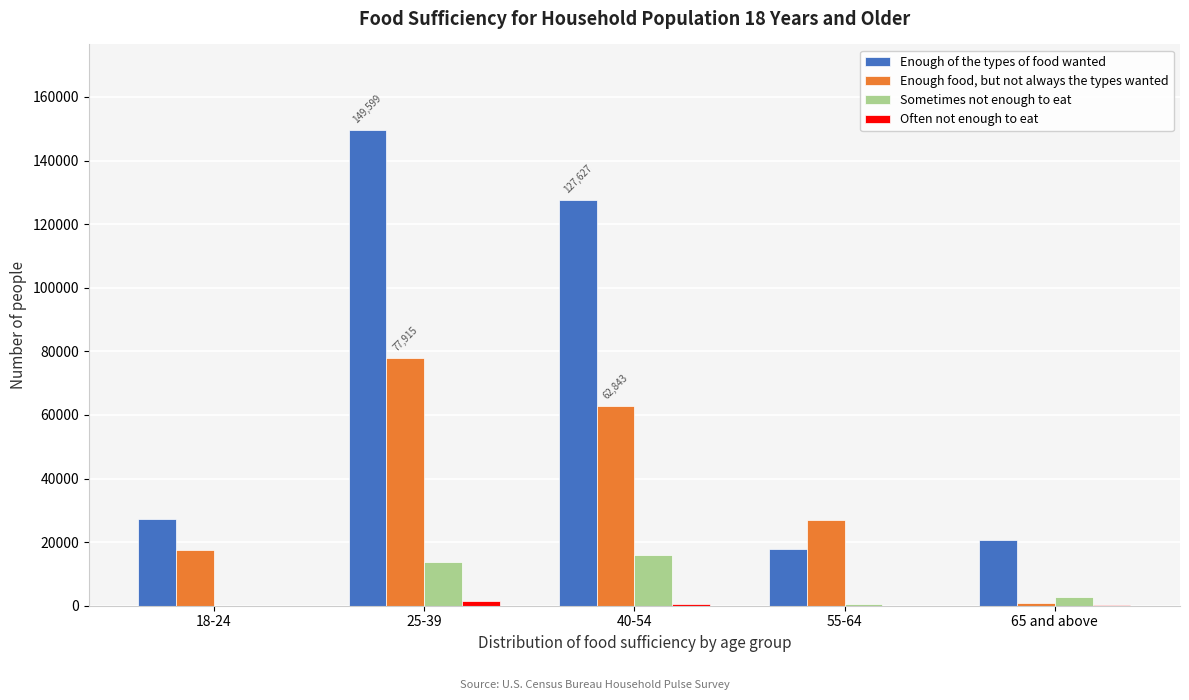

At which label is Enough food, but not always the types wanted closest to 39411?

55-64